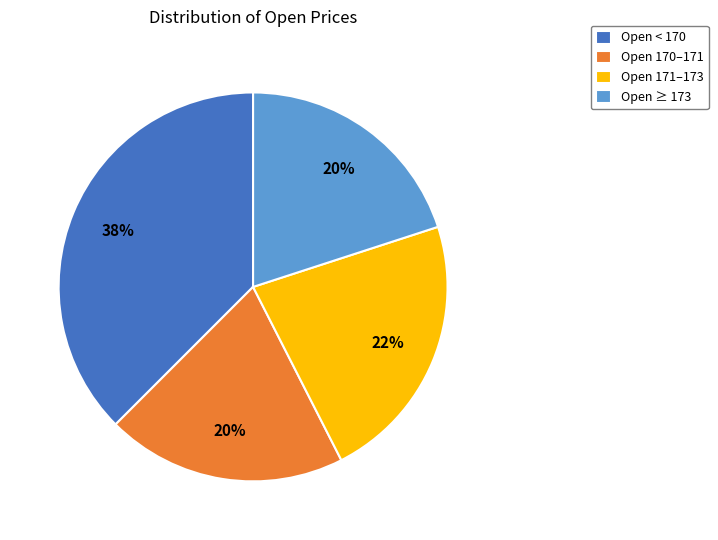

Which slice is the largest?

Open < 170